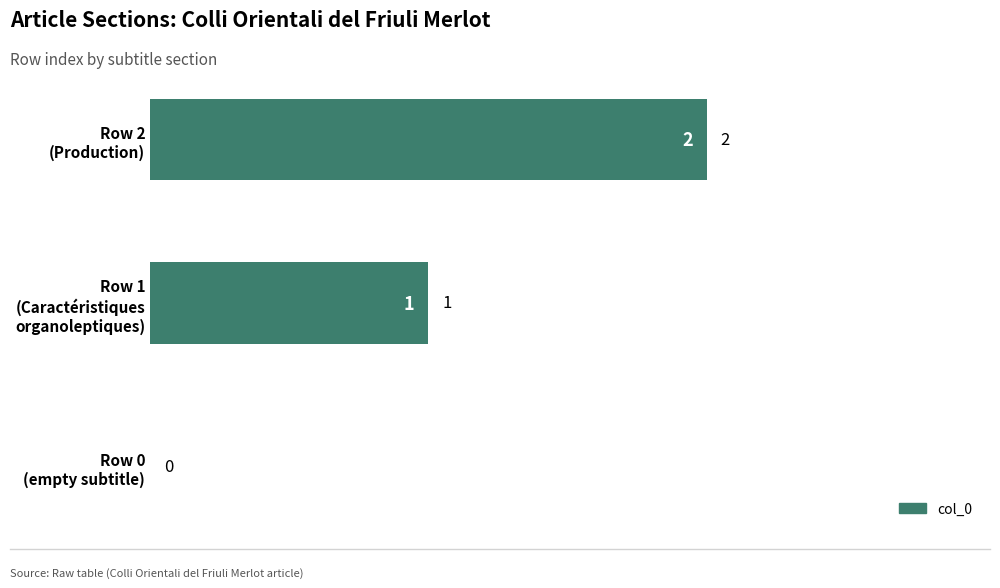

What is the sum of all values?

3